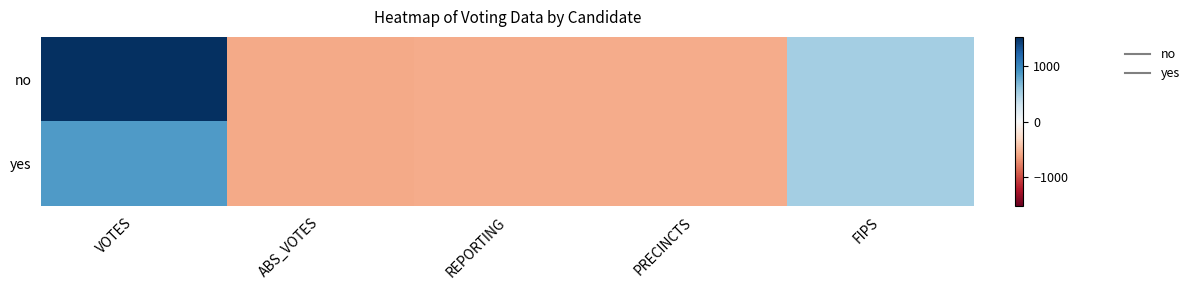

What is the total value across all series at PRECINCTS?

-1139.4